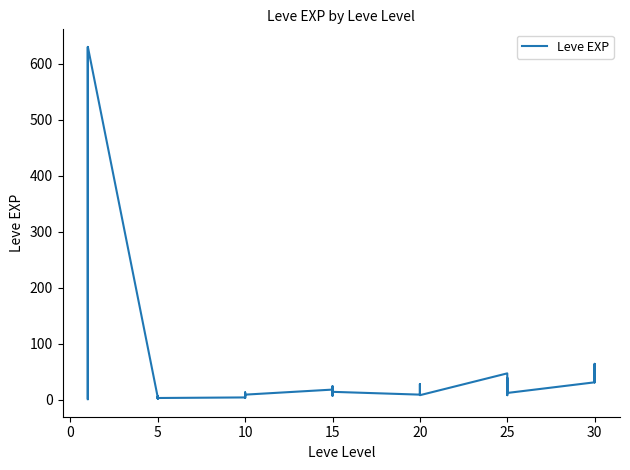

The value at 15 is 22. True or false?

False